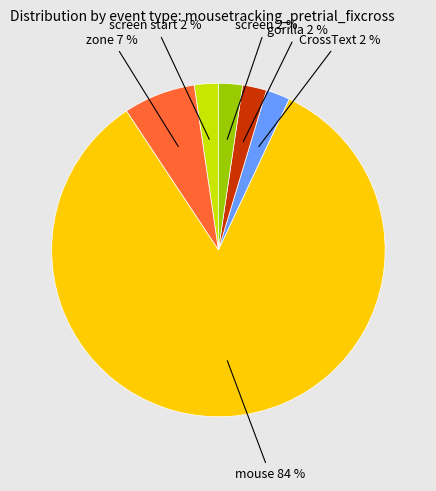

Which has a higher value, zone or screen?

zone